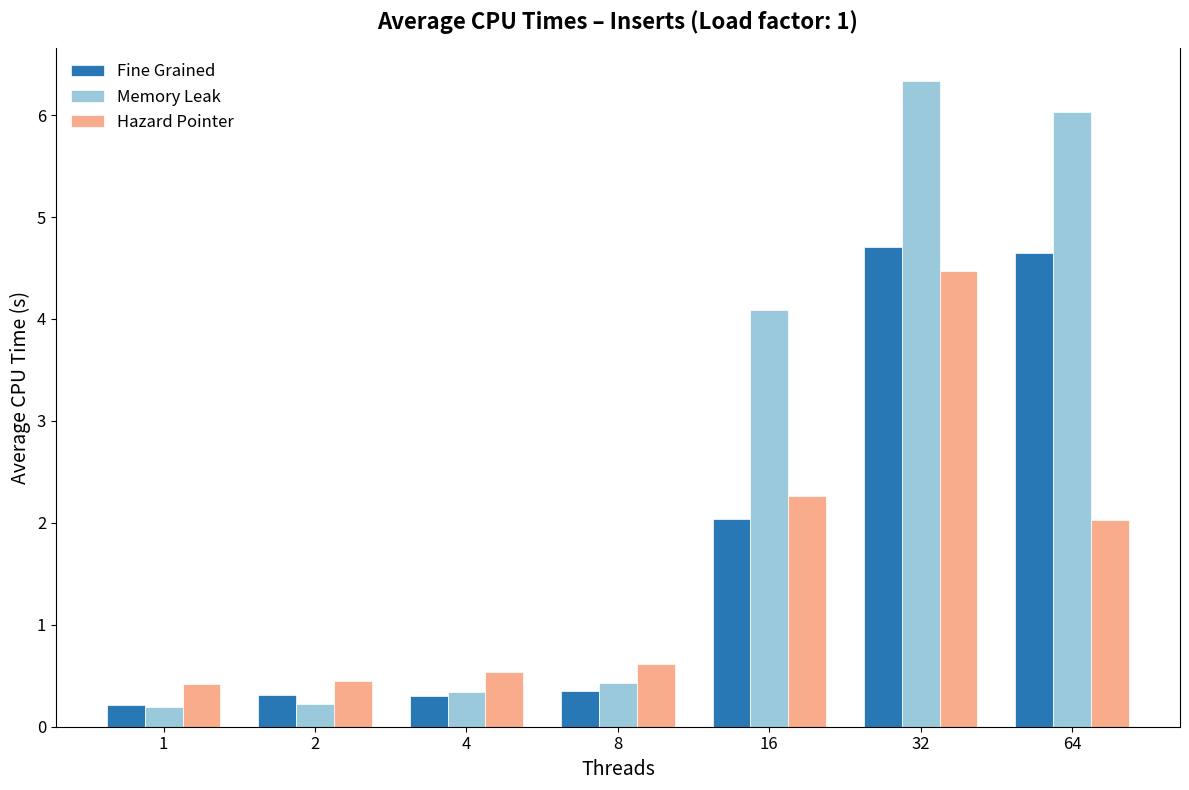

What is the difference between the Hazard Pointer values at 32 and 8?

3.9